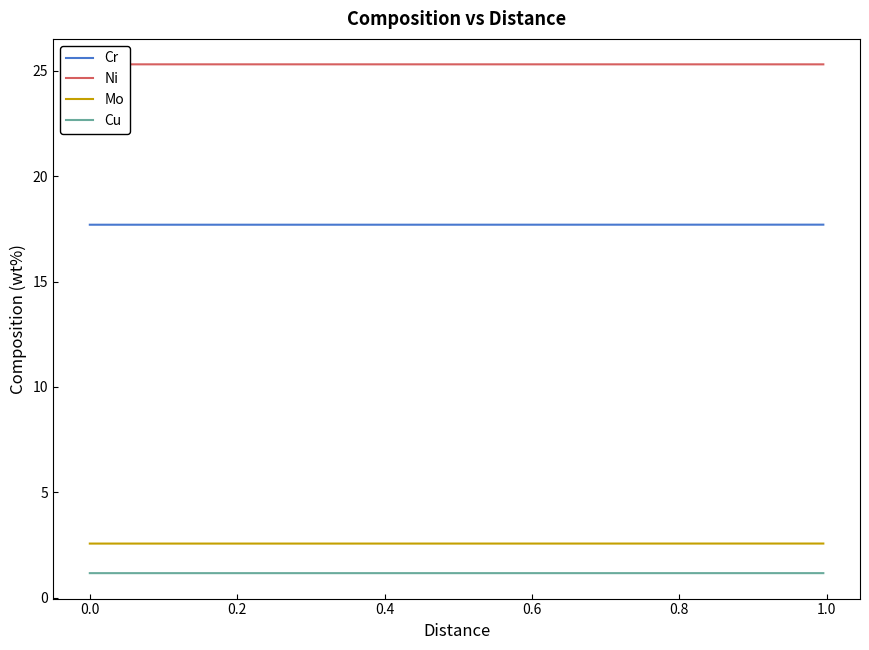

What is the sum of all Cu values?

46.5